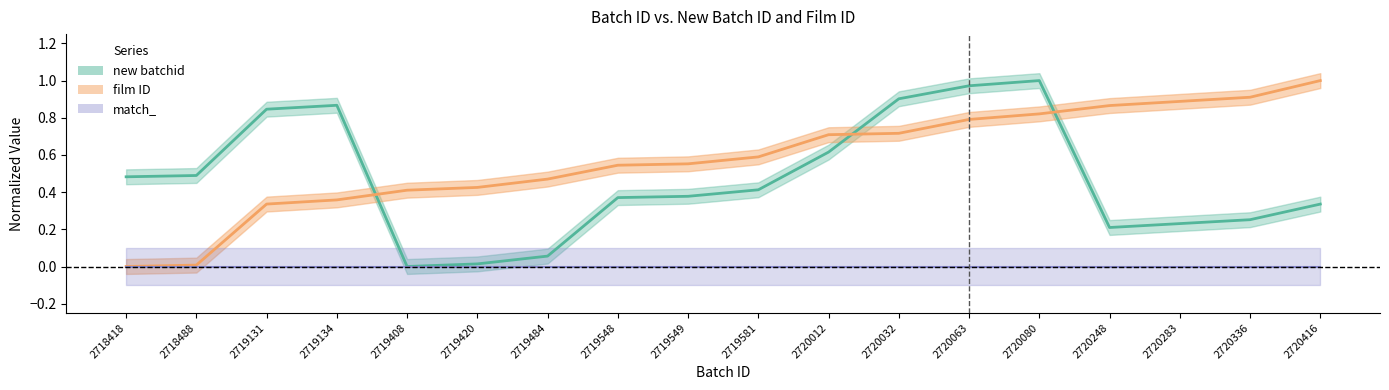

What is the difference between the highest and lowest values at 2720283?

0.7